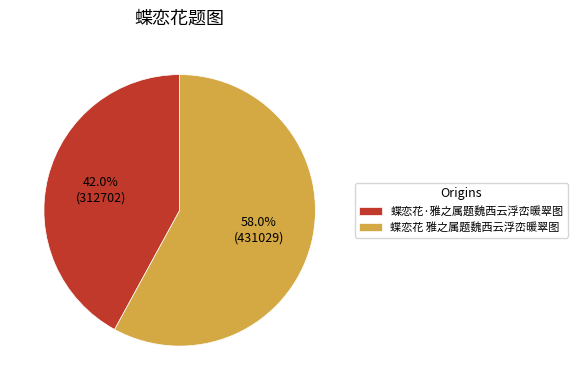

Between 蝶恋花·雅之属题魏西云浮峦暖翠图 and 蝶恋花 雅之属题魏西云浮峦暖翠图, which is larger?

蝶恋花 雅之属题魏西云浮峦暖翠图